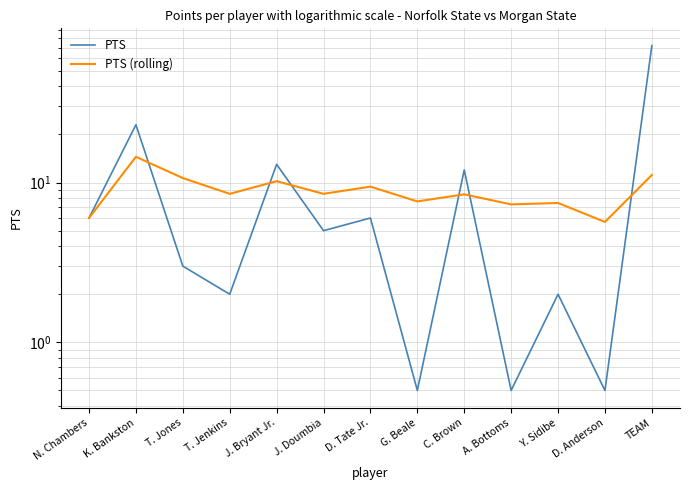

Which series has the largest total across all categories?

PTS